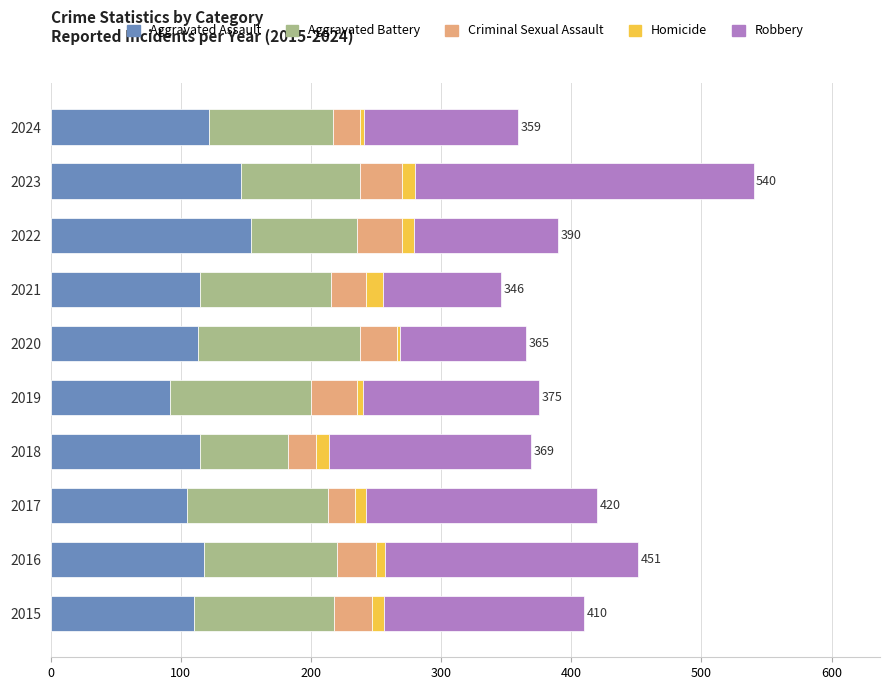

What is the sum of all Aggravated Assault values?

1190